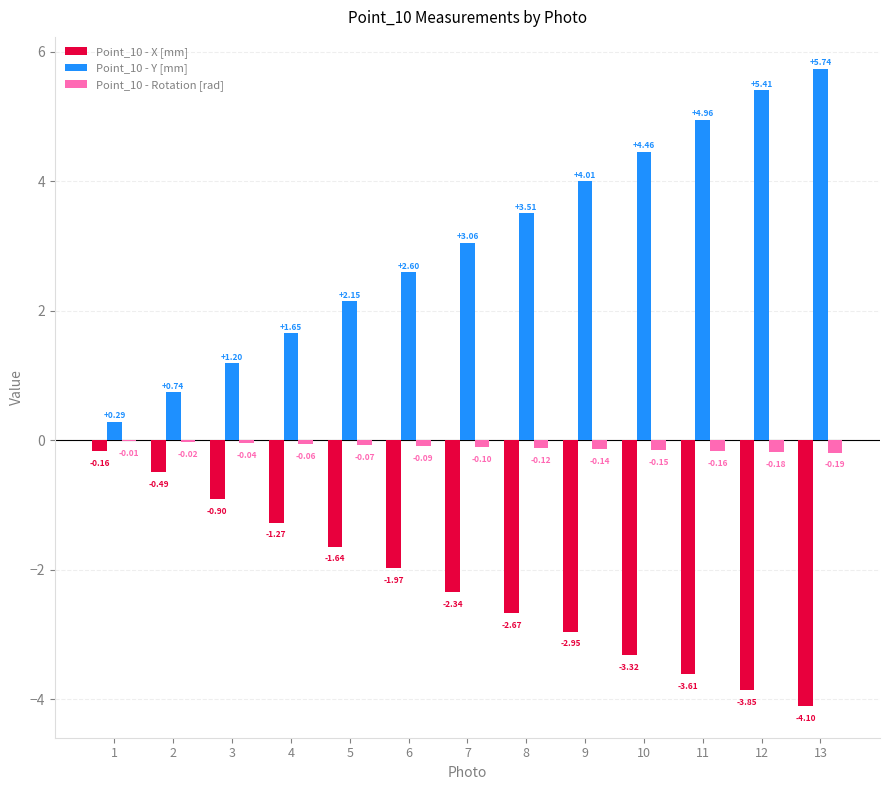

Which category has the highest value in the Point_10 - X [mm] series?

1